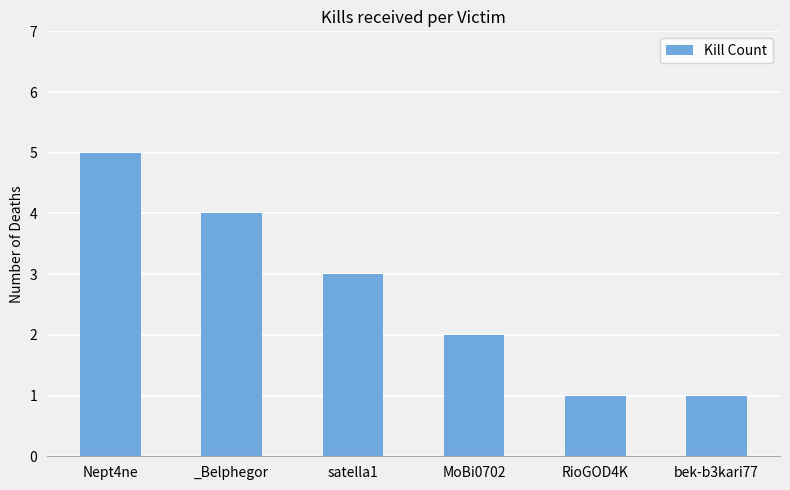

What is the sum of the values at MoBi0702 and _Belphegor?

6